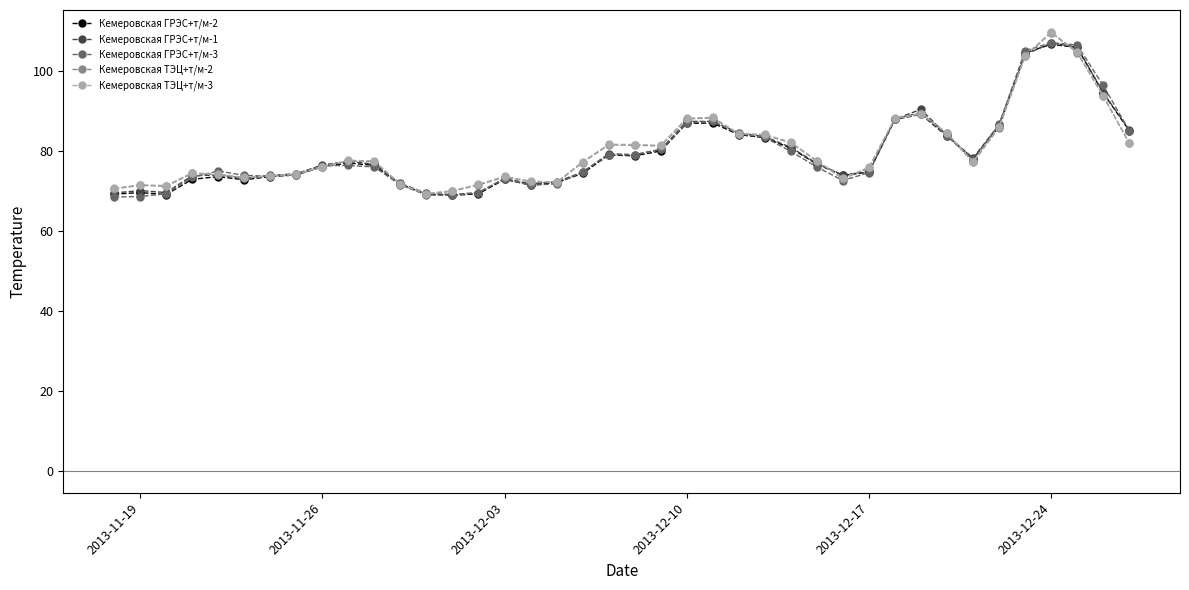

What is the value of the Кемеровская ГРЭС+т/м-2 point at the 39th from the left?

94.5